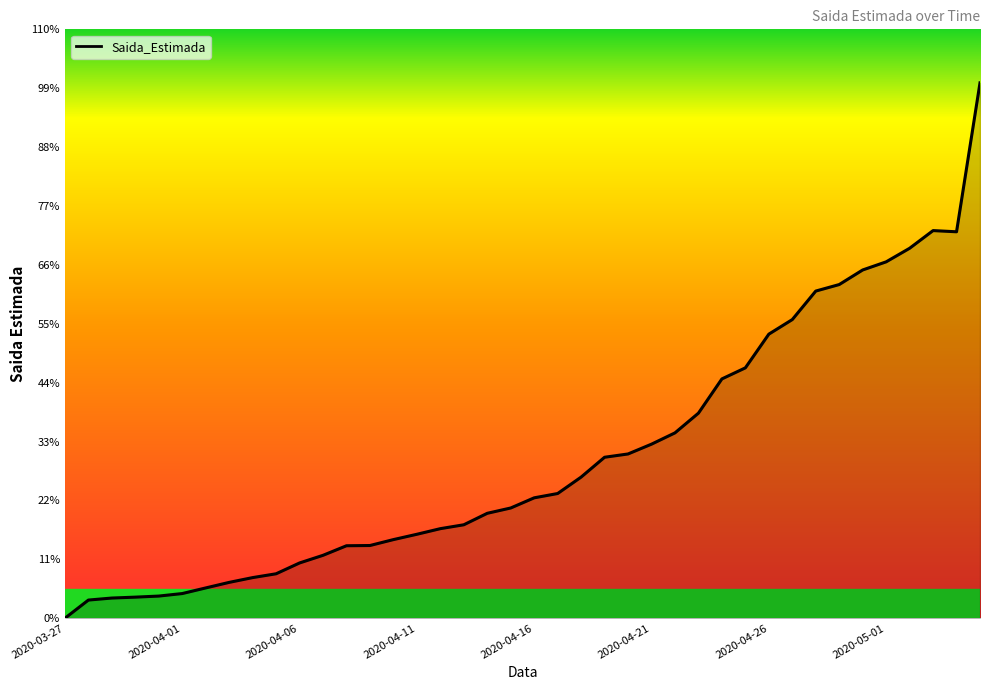

At which label does the data first exceed 2015?

21